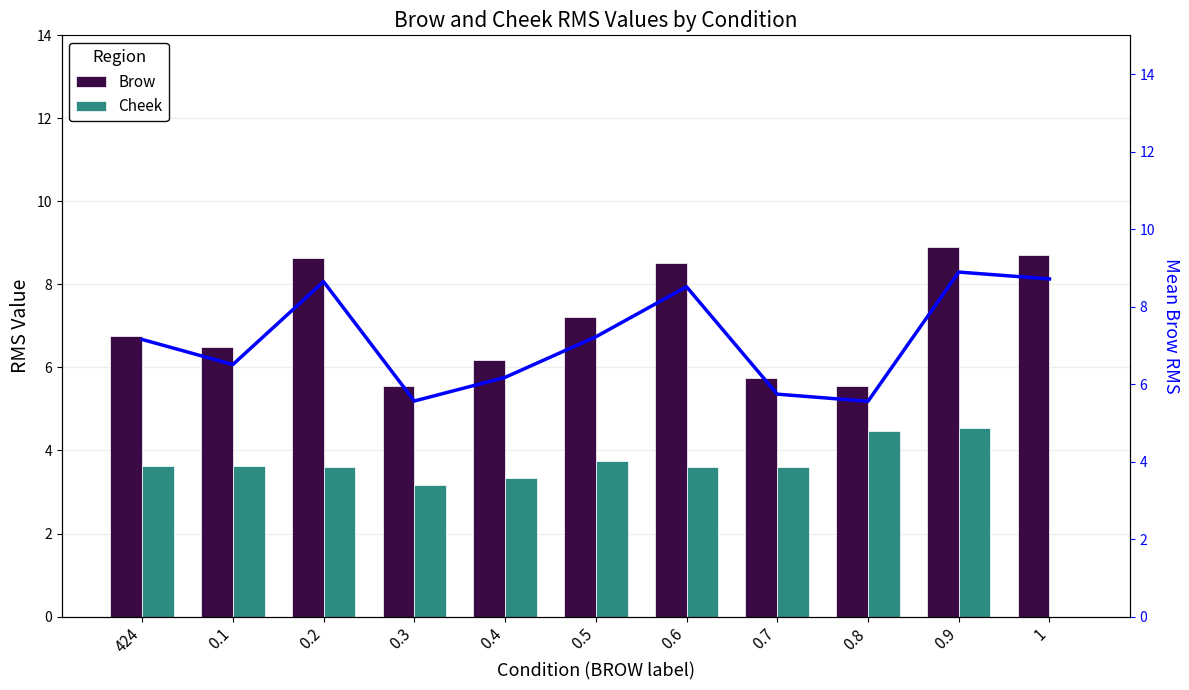

At which label is Mean Brow closest to 7?

424